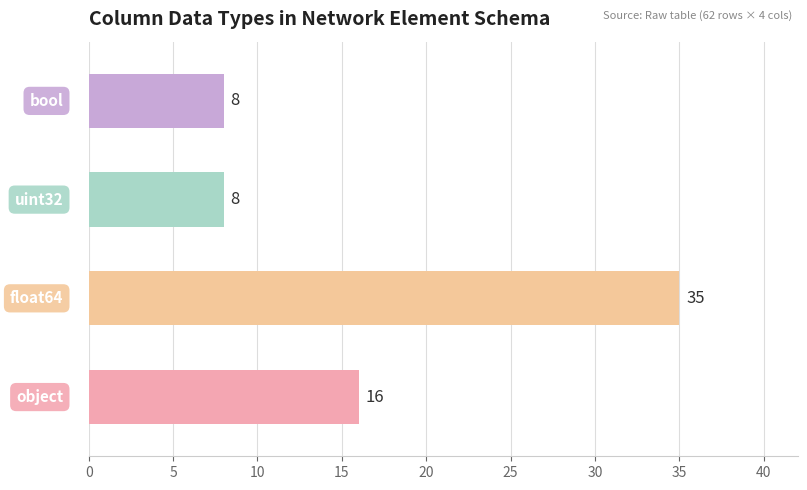

Reading top to bottom, list all the values displayed in this chart.

8	8	35	16